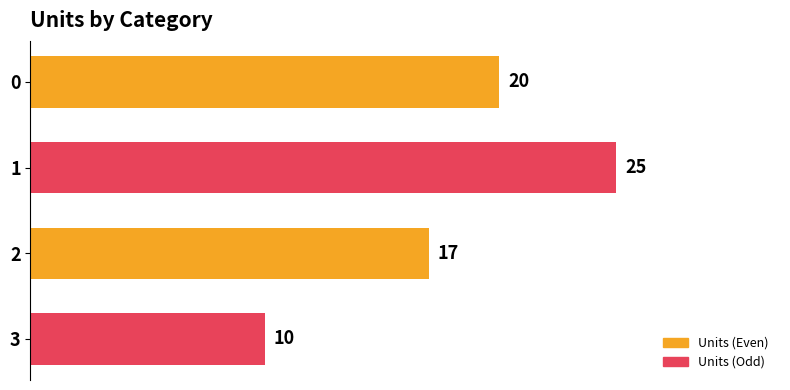

What is the ratio of the value at 3 to the value at 0?

0.5